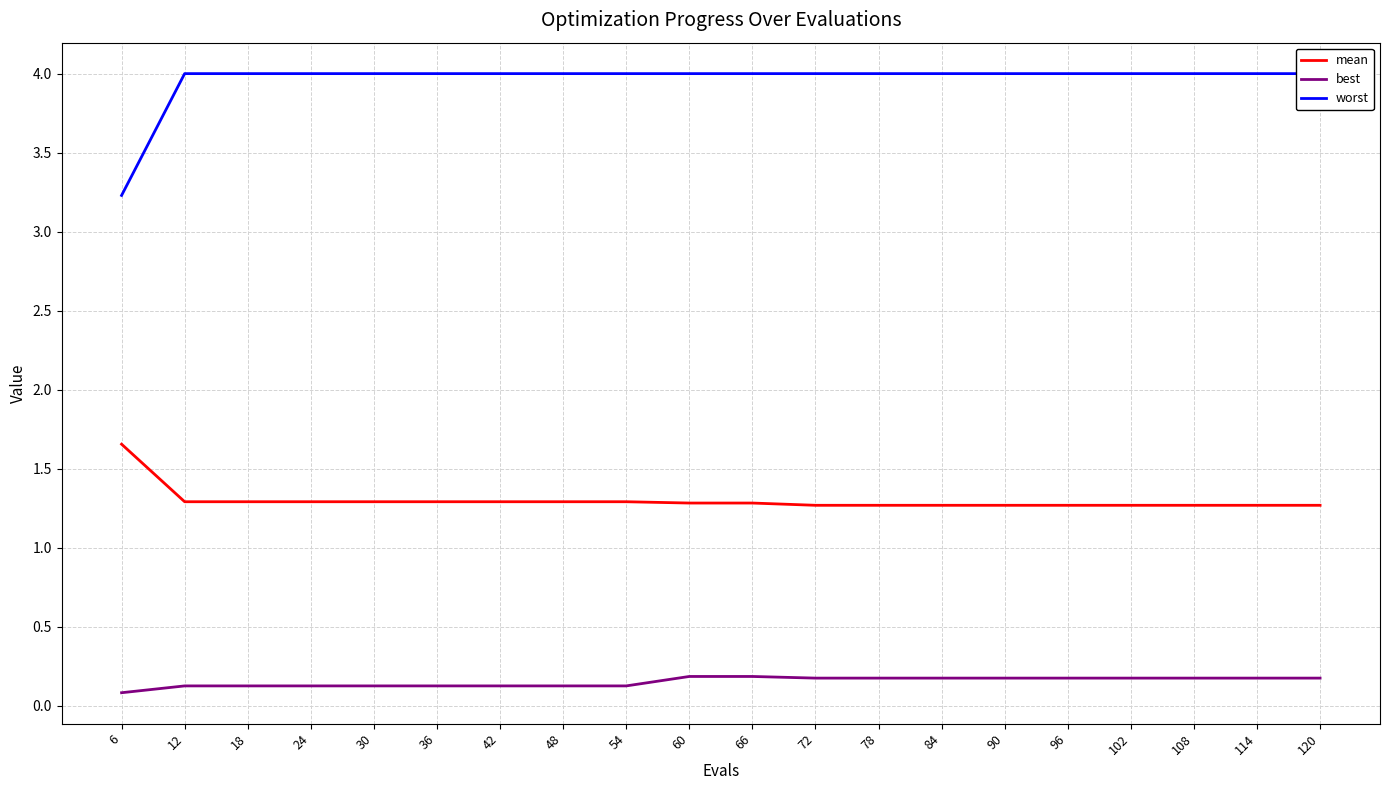

At how many categories does at least one series exceed 1?

20